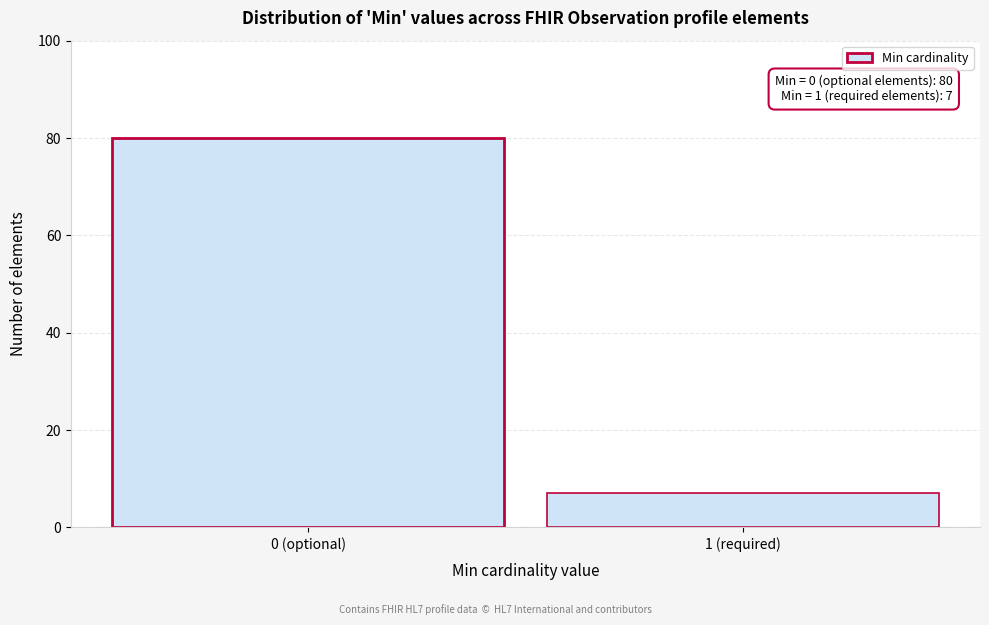

Reading right to left, what are all the values shown in this chart?

1 (required)=7	0 (optional)=80